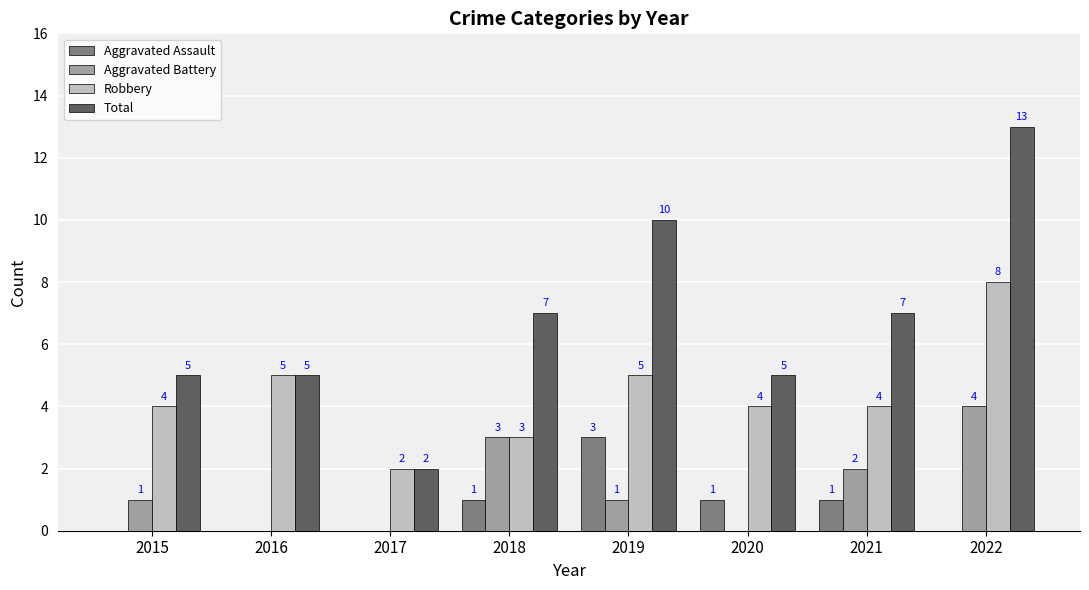

What is the greatest value displayed?

13